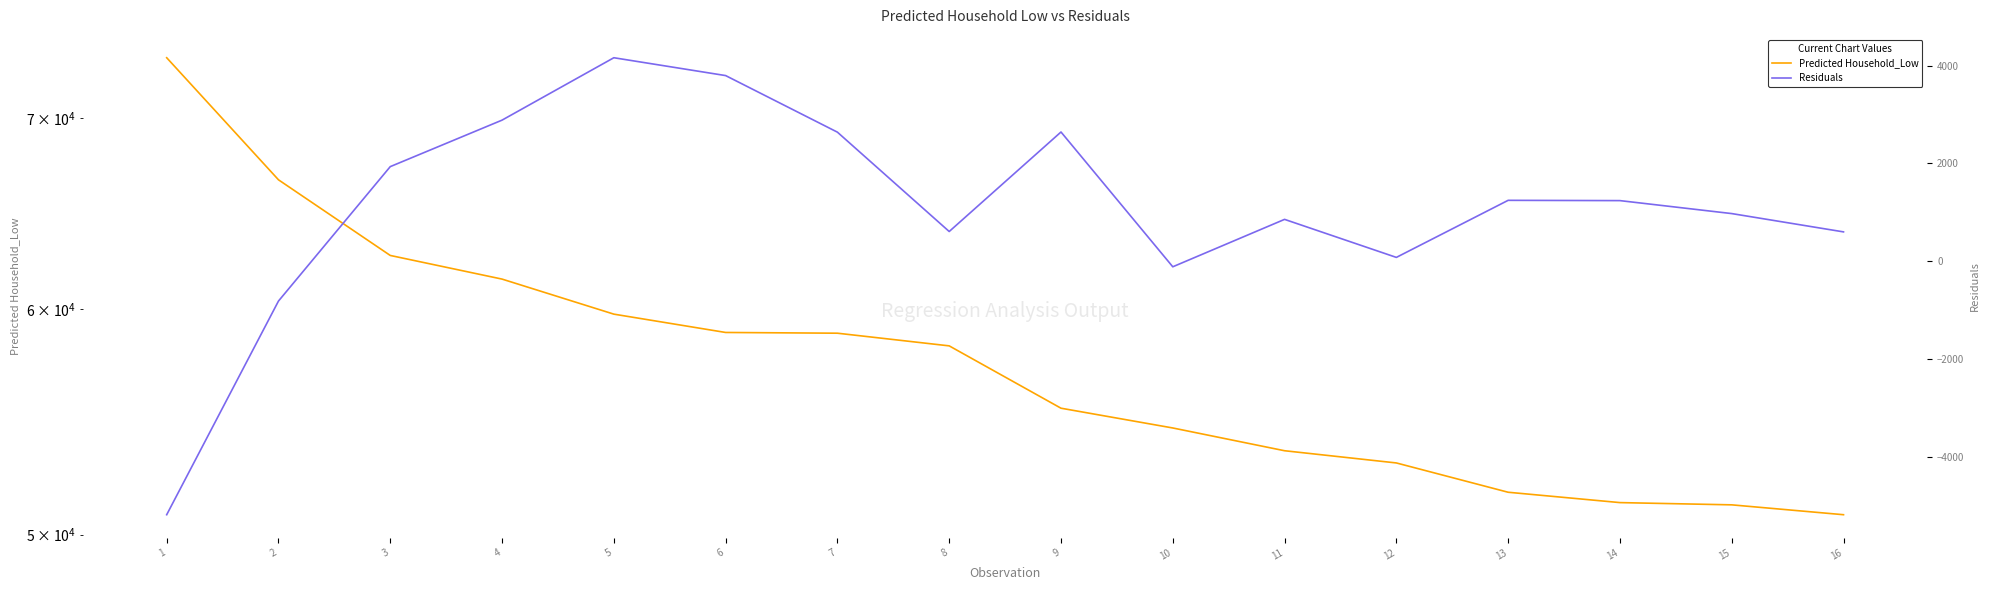

Does the chart have visible grid lines?

No